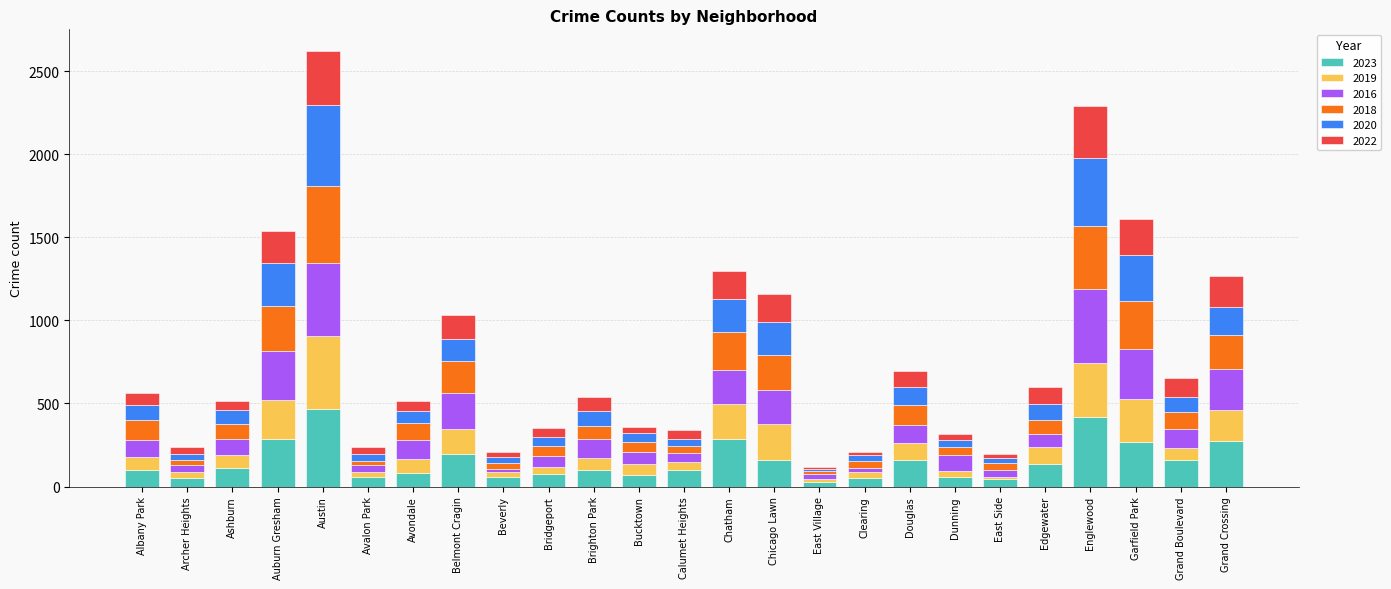

What is the average value of the 2023 series?

152